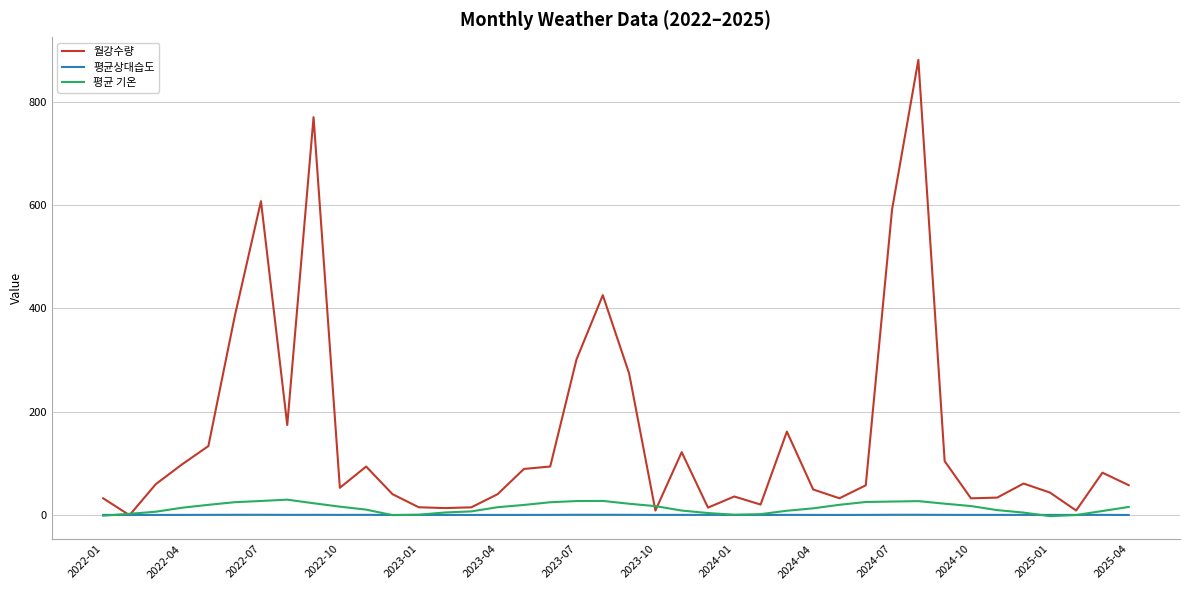

What is the maximum value shown in the chart?

880.9